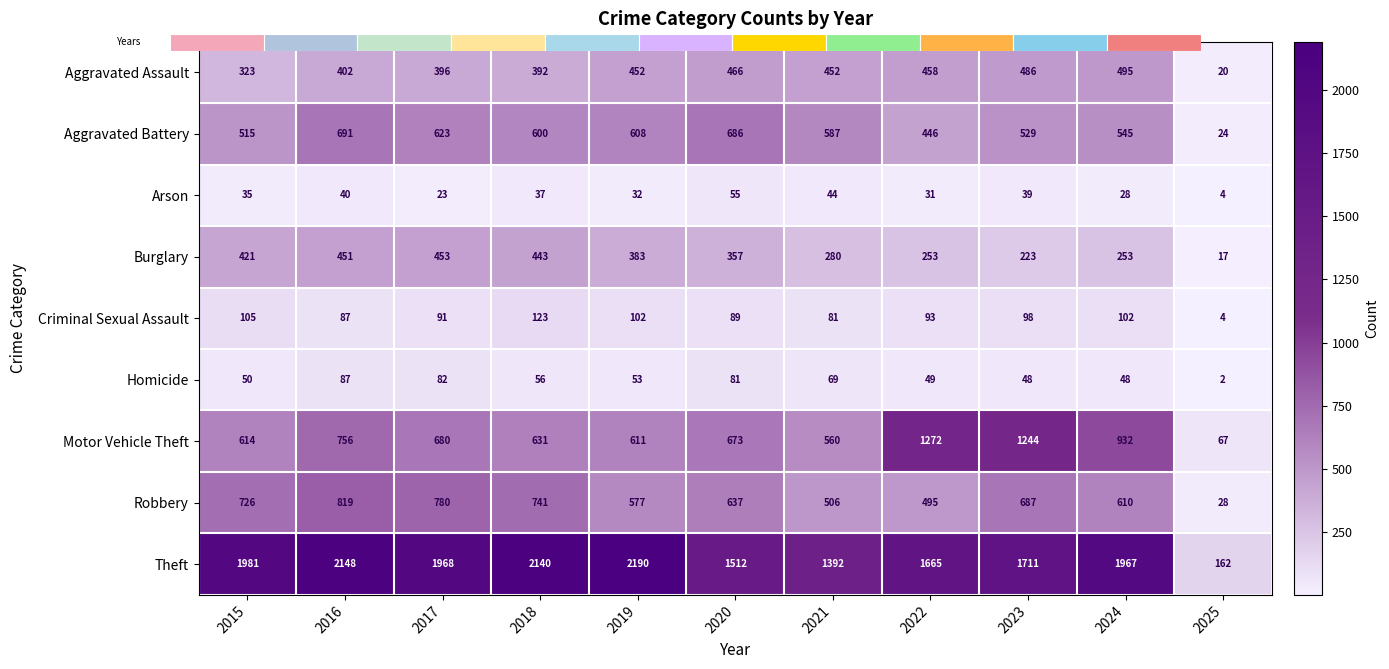

At which category does the chart reach its peak across all series?

2019